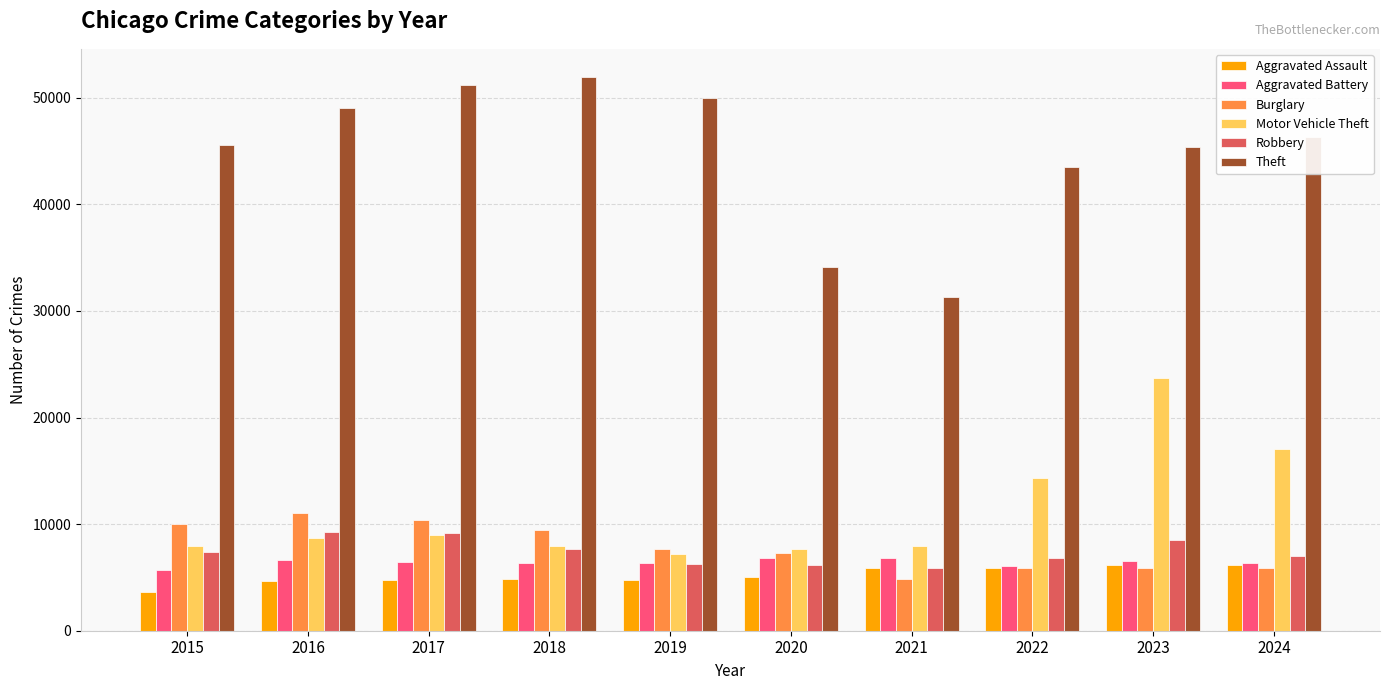

True or false: Theft has a value of 31350 at 2021.

True